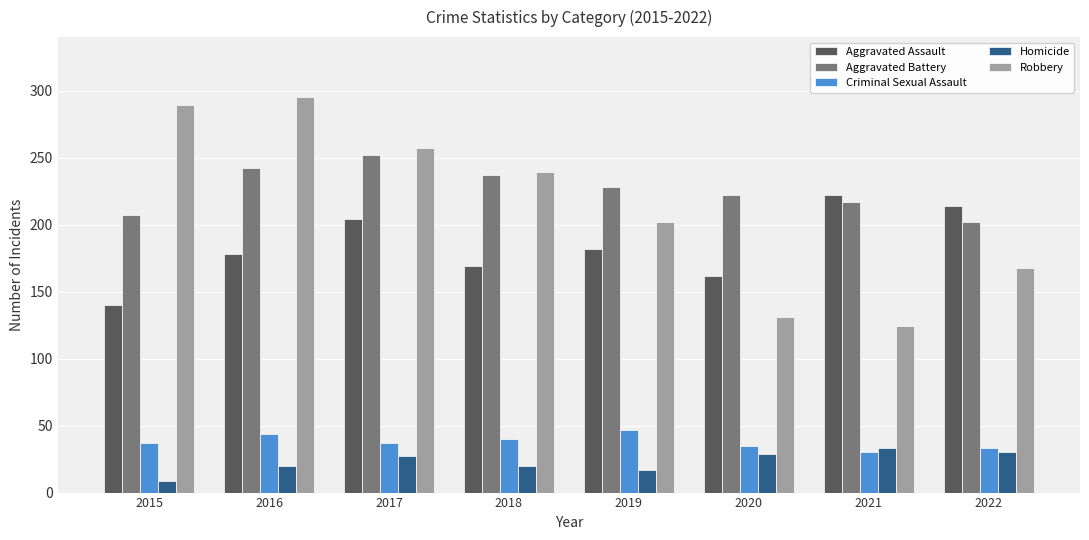

Count the number of data series in this chart.

5